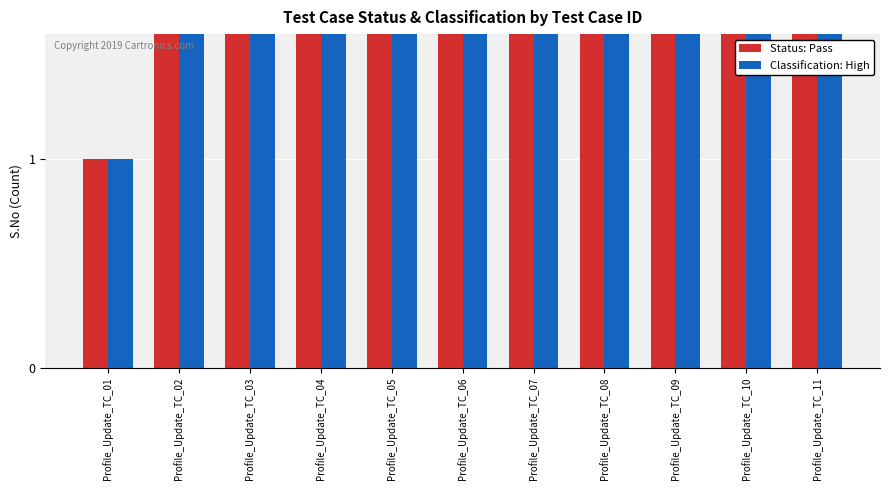

Which series has the largest total across all categories?

Status: Pass